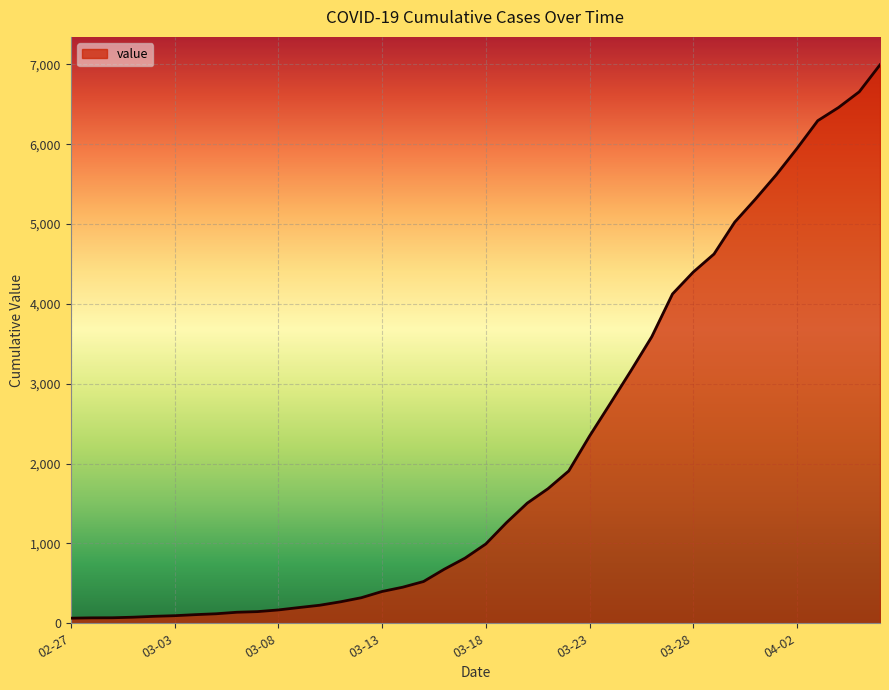

What is the maximum value shown in the chart?

6995